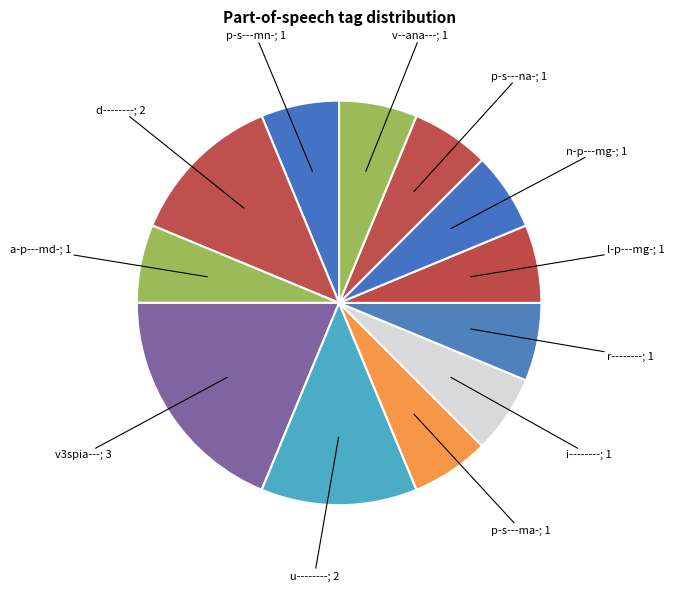

Count the number of slices in the pie.

12